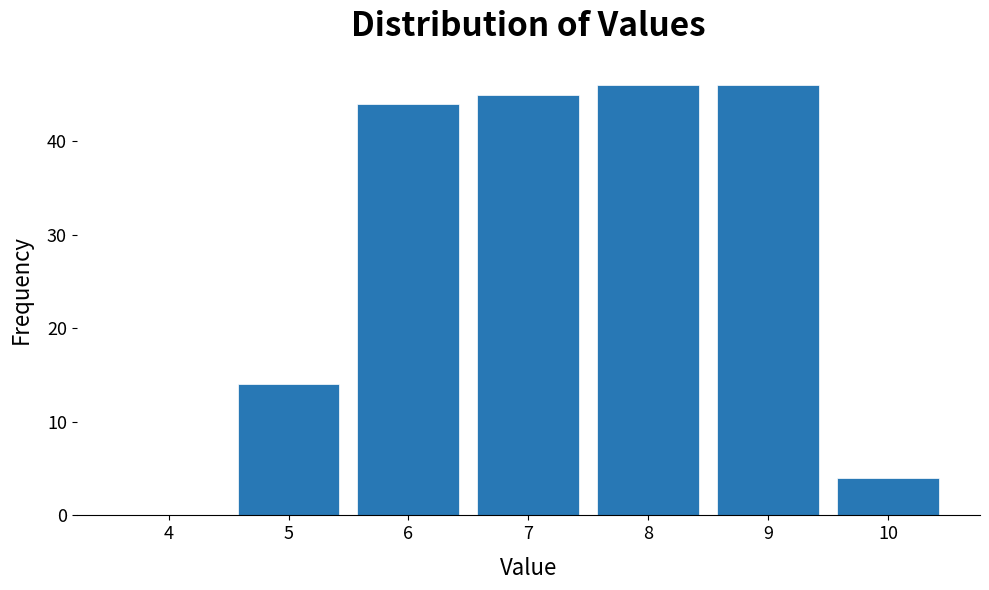

Reading left to right, transcribe all the data shown in this chart.

4=0	5=14	6=44	7=45	8=46	9=46	10=4